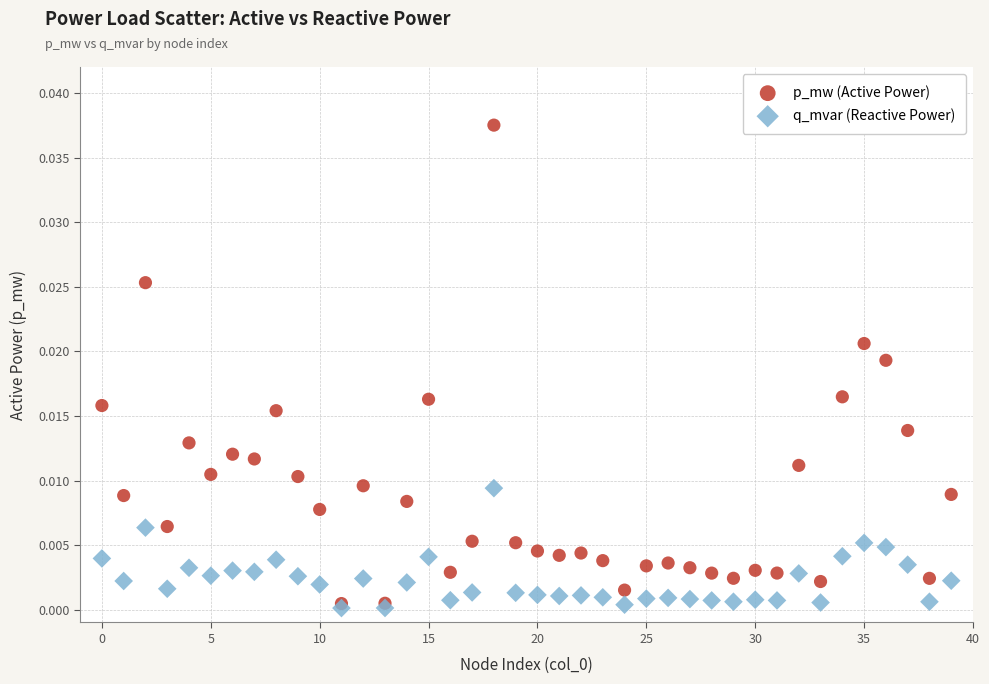

What are all the series names shown in the legend?

p_mw (Active Power), q_mvar (Reactive Power)